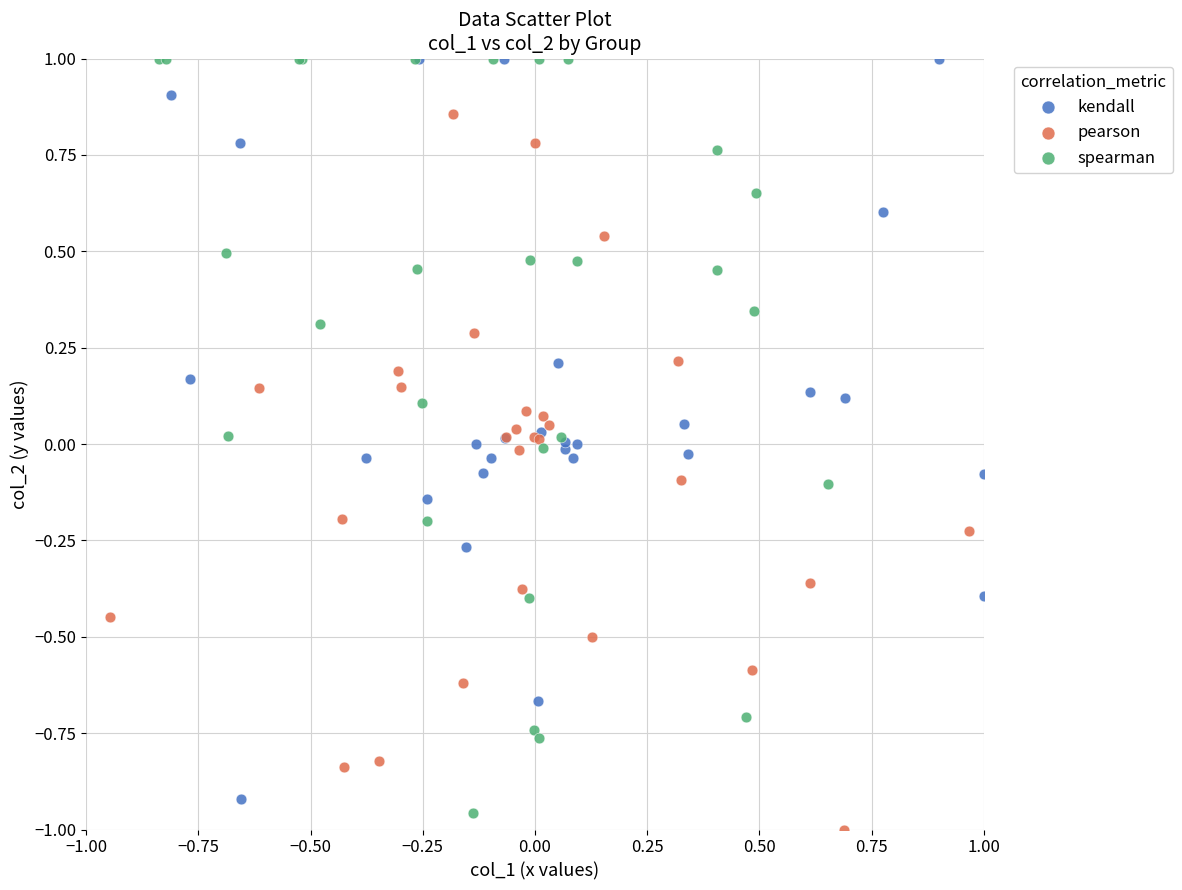

What are all the series names shown in the legend?

kendall, pearson, spearman